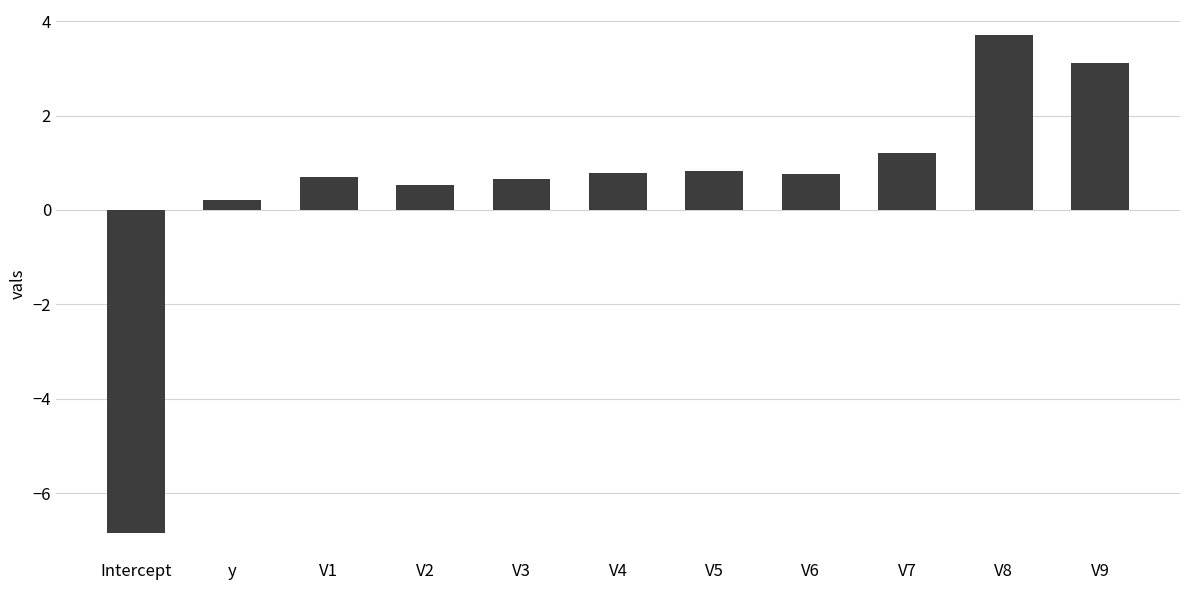

What is the change in value from Intercept to V6?

+7.6